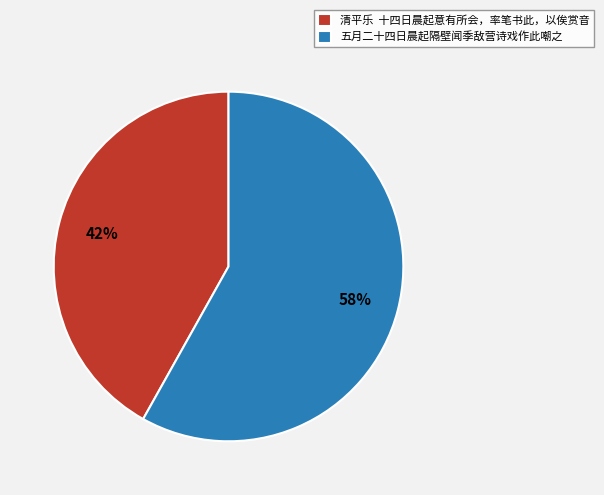

The 清平乐 十四日晨起意有所会，率笔书此，以俟赏音 slice represents 55% of the pie. True or false?

False